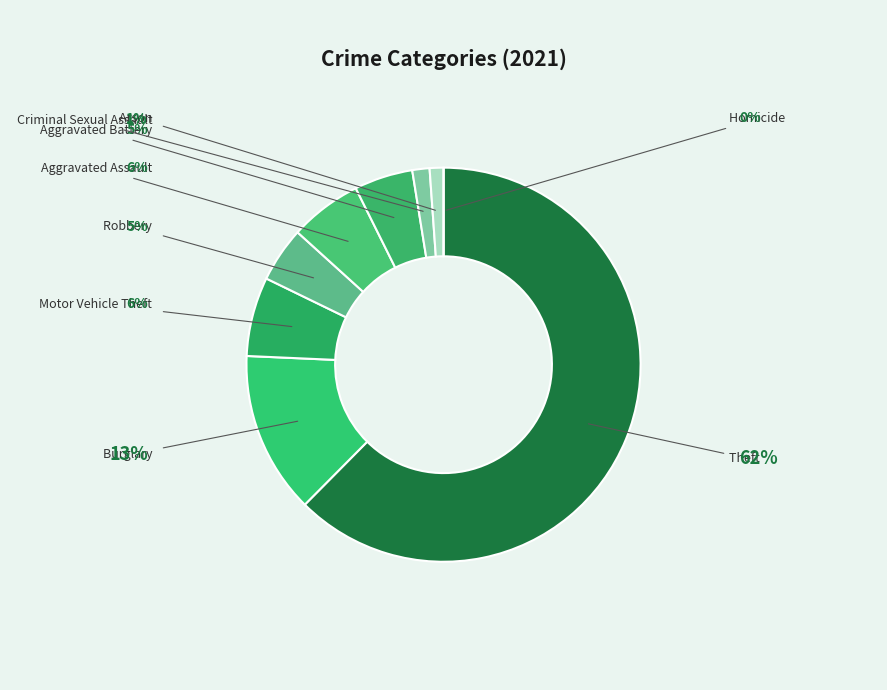

What percentage is NOT represented by Burglary?

86.7%